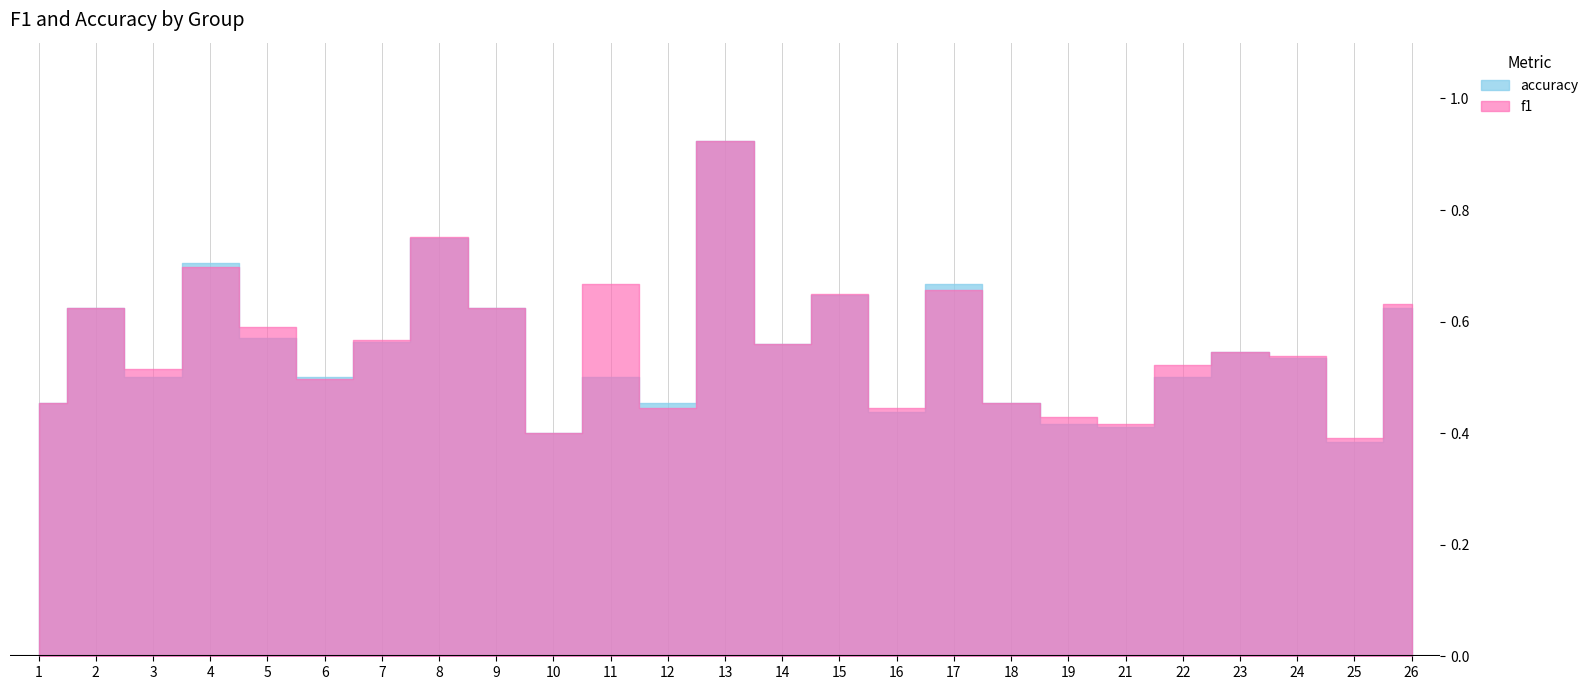

Reading left to right, extract all data points from this chart.

f1: 1=0.5	2=0.6	3=0.5	4=0.7	5=0.6	6=0.5	7=0.6	8=0.8	9=0.6	10=0.4	11=0.7	12=0.4	13=0.9	14=0.6	15=0.6	16=0.4	17=0.7	18=0.5	19=0.4	21=0.4	22=0.5	23=0.5	24=0.5	25=0.4	26=0.6
accuracy: 1=0.5	2=0.6	3=0.5	4=0.7	5=0.6	6=0.5	7=0.6	8=0.8	9=0.6	10=0.4	11=0.5	12=0.5	13=0.9	14=0.6	15=0.6	16=0.4	17=0.7	18=0.5	19=0.4	21=0.4	22=0.5	23=0.5	24=0.5	25=0.4	26=0.6